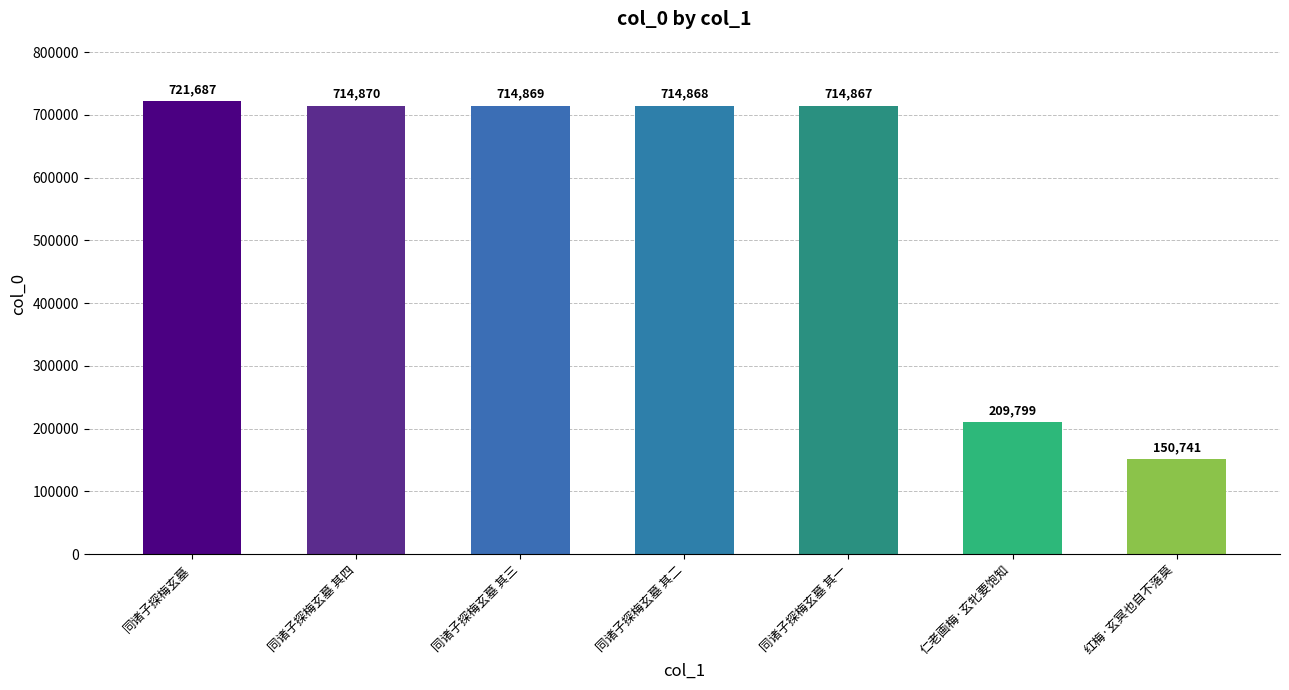

How many bars are there in total?

7